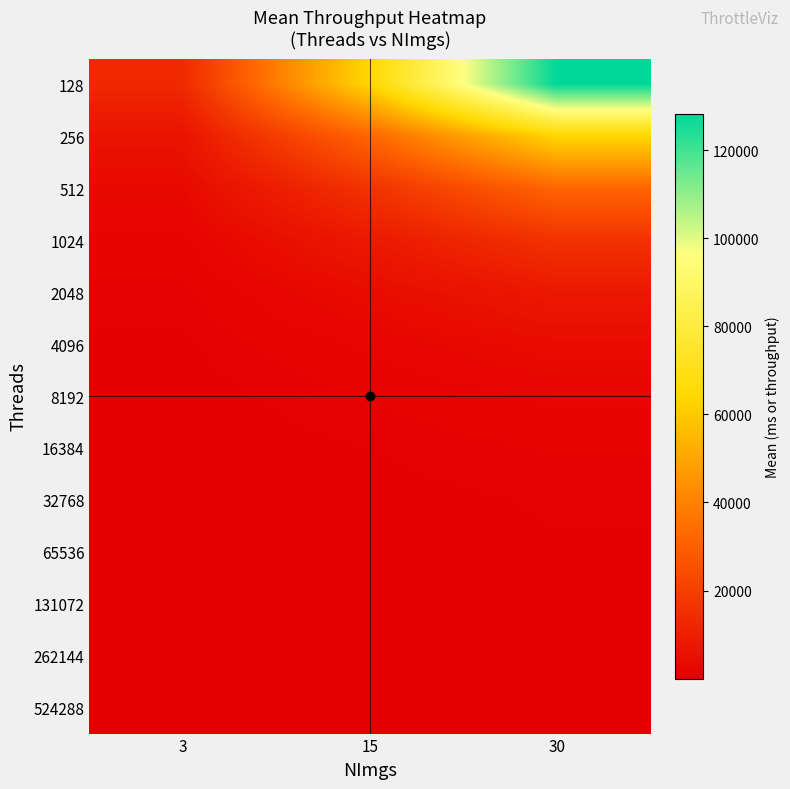

At which category is the sum across all series the highest?

30